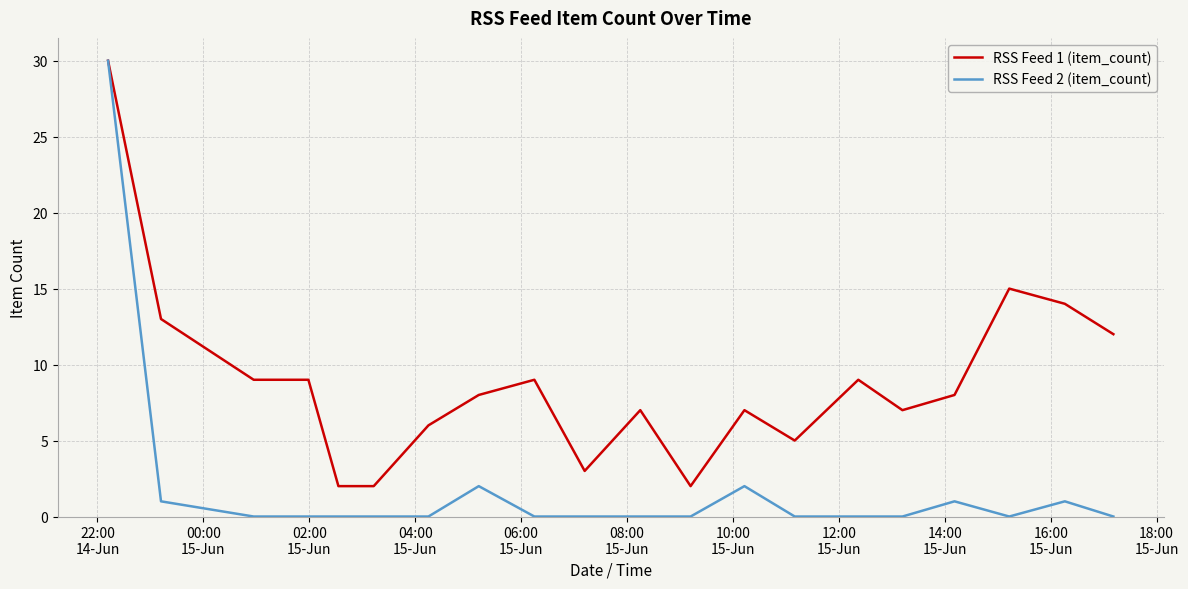

Which series has the widest spread of values?

RSS Feed 2 (item_count)